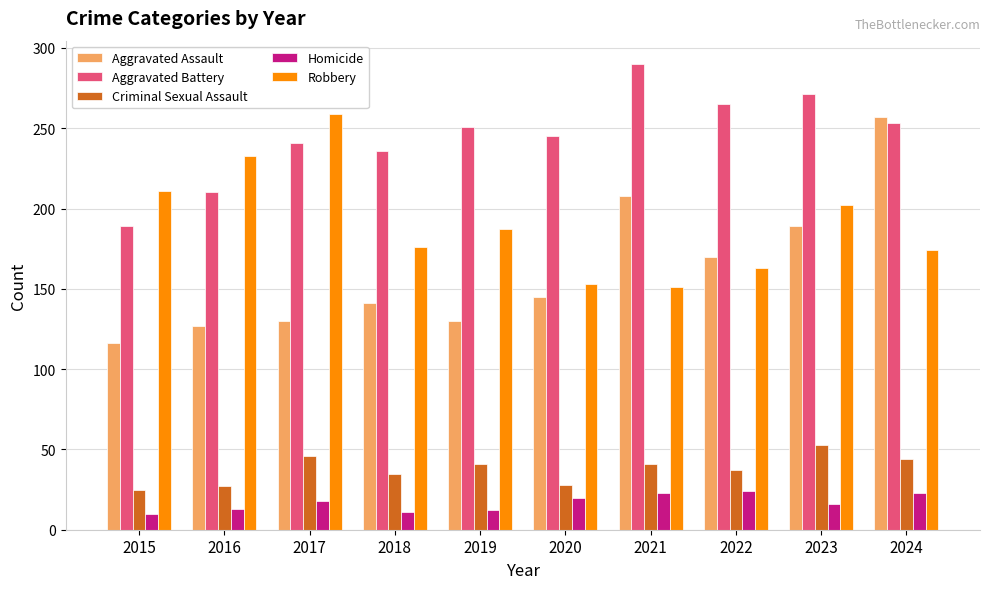

The Aggravated Battery series shows 251 at 2019. True or false?

True